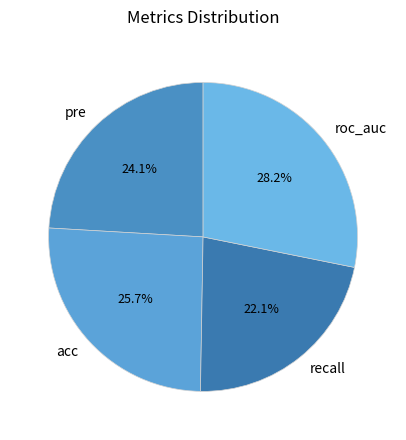

Which slice is the largest?

roc_auc